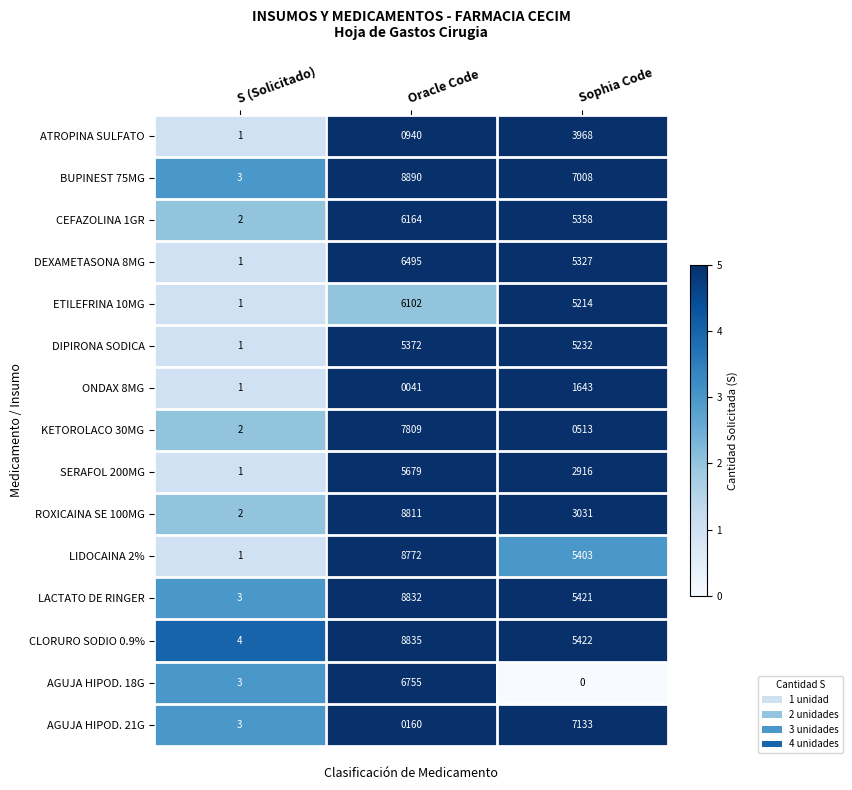

List the series in order of their peak value, highest first.

BUPINEST 75MG, CLORURO SODIO 0.9%, LACTATO DE RINGER, ROXICAINA SE 100MG, LIDOCAINA 2%, KETOROLACO 30MG, AGUJA HIPOD. 21G, AGUJA HIPOD. 18G, DEXAMETASONA 8MG, CEFAZOLINA 1GR, ETILEFRINA 10MG, SERAFOL 200MG, DIPIRONA SODICA, ATROPINA SULFATO, ONDAX 8MG